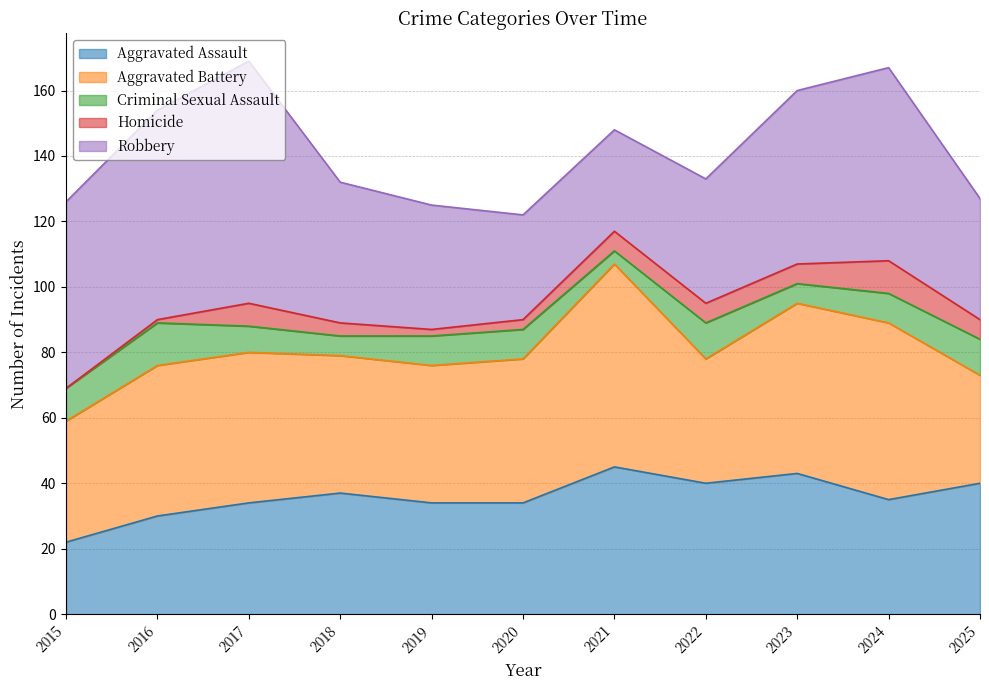

How many positive values does the Homicide series have?

10